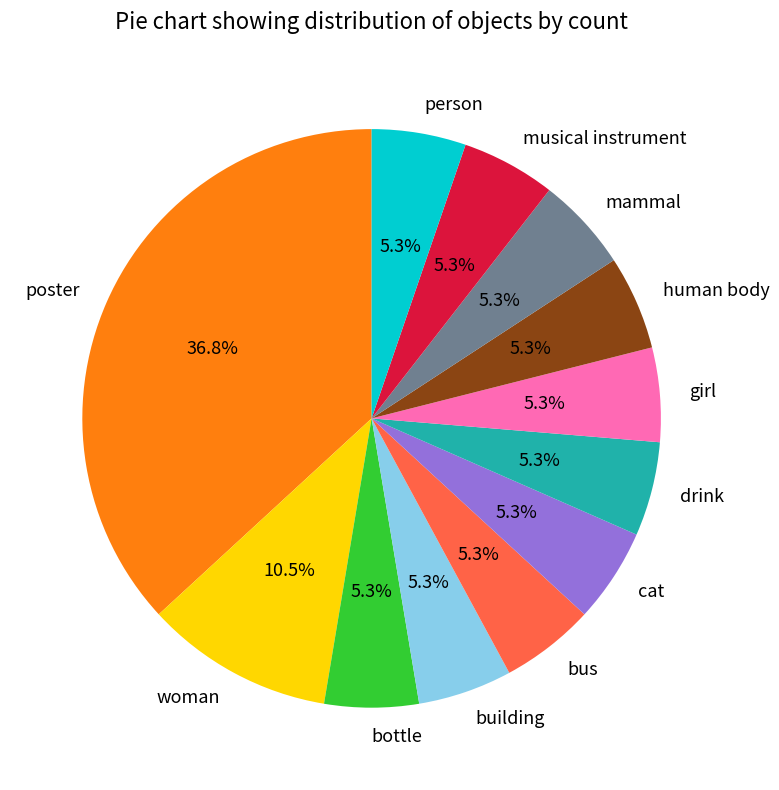

Approximately how many times larger is the value at human body compared to musical instrument?

1.0